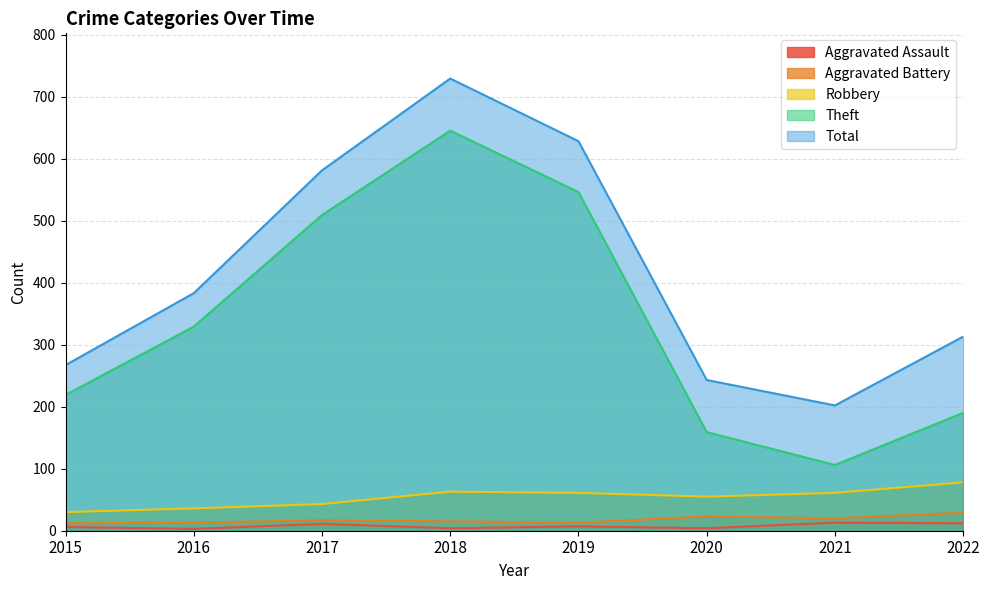

What is the value of the Total point at the 8th from the left?

313